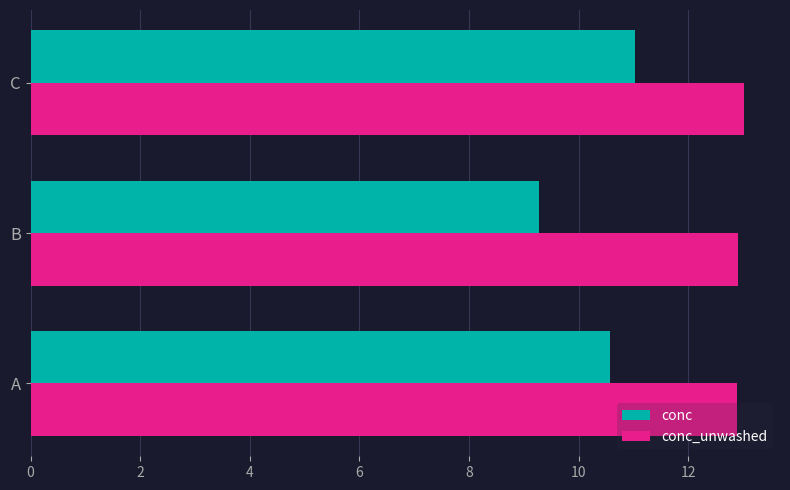

What are all the series names shown in the legend?

conc, conc_unwashed